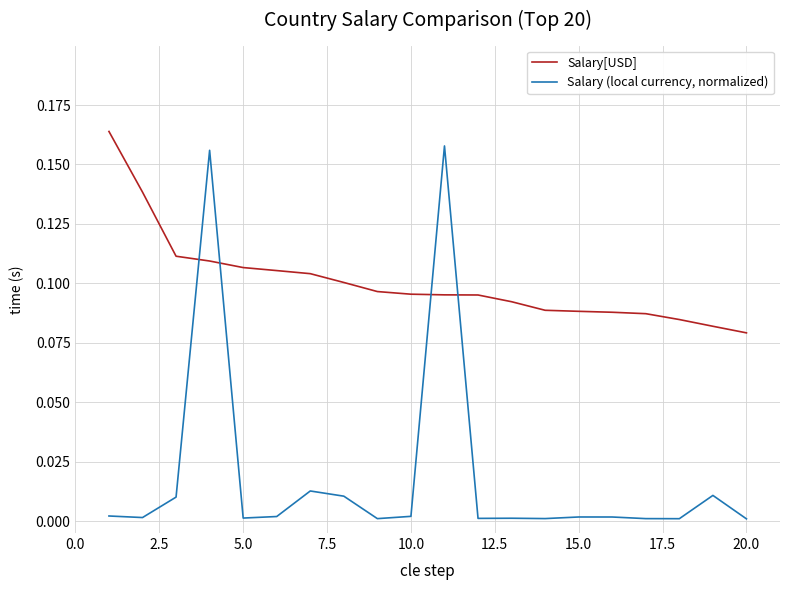

Which series has the largest total across all categories?

Salary[USD]